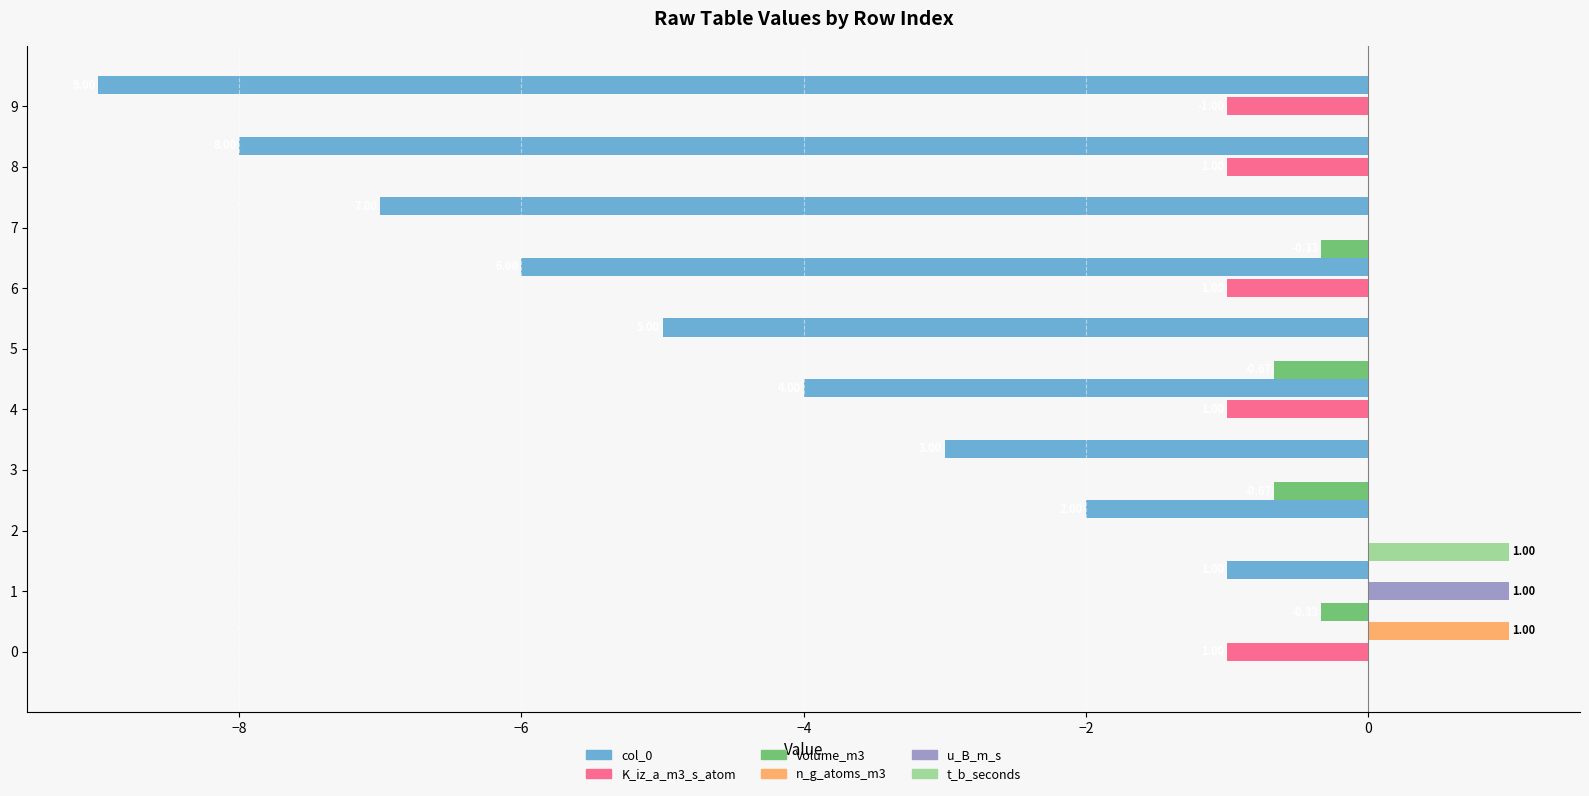

Between 3 and 9, which series saw the biggest shift?

col_0